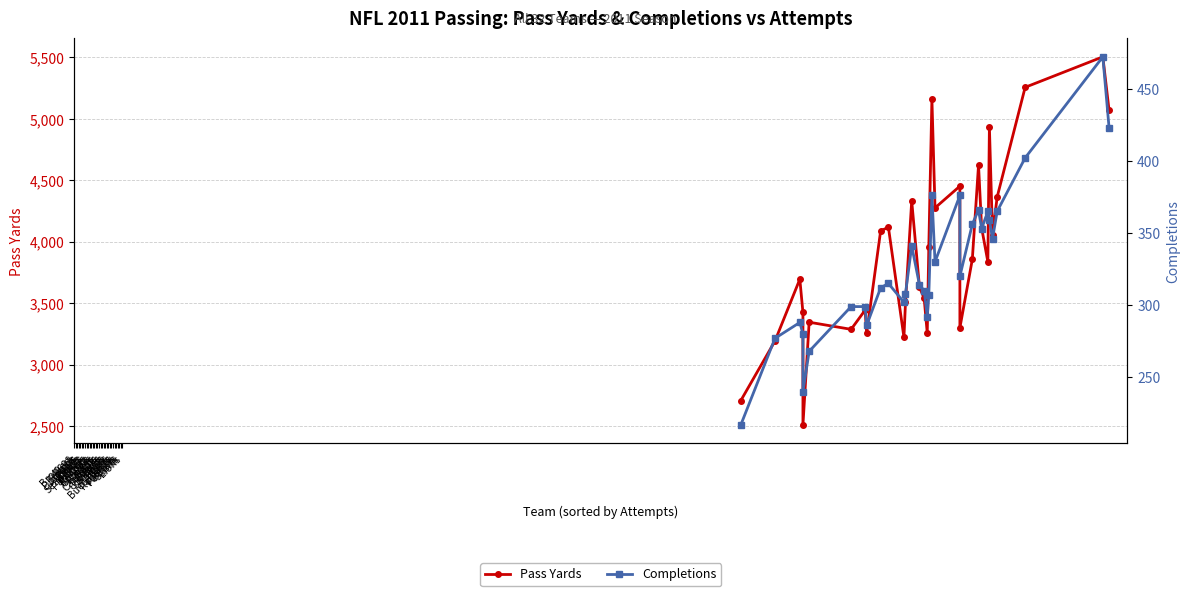

What is the lowest value of the Pass Yards series?

2510